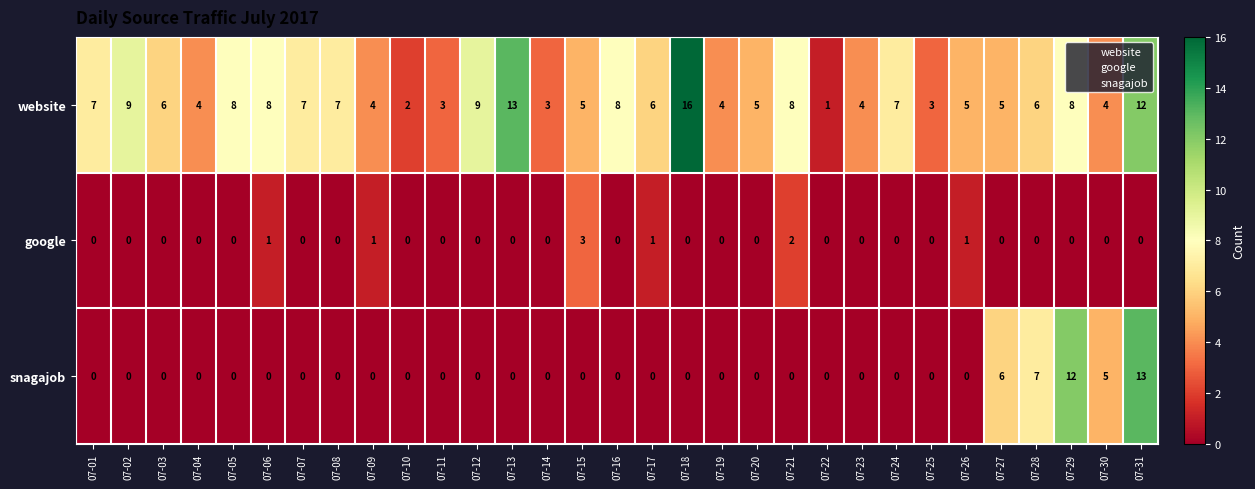

Rank the series by their average value, from highest to lowest.

website, snagajob, google